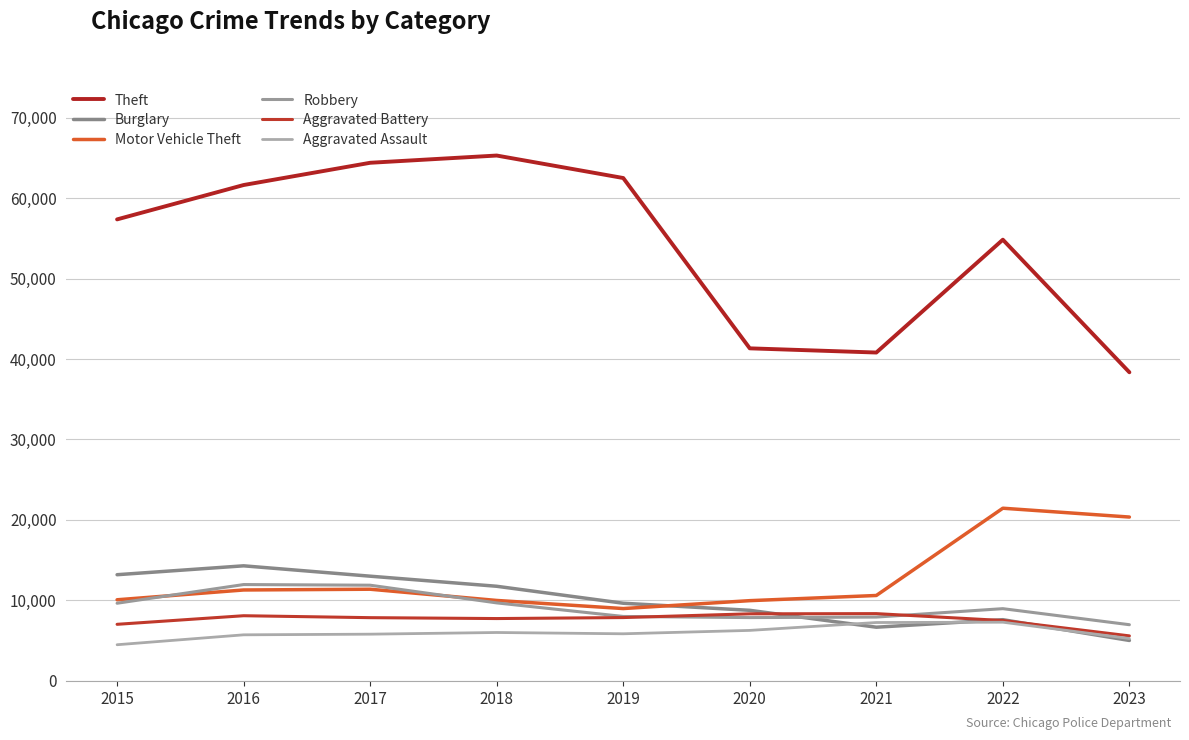

What is the approximate value of Motor Vehicle Theft at 2023?

20351